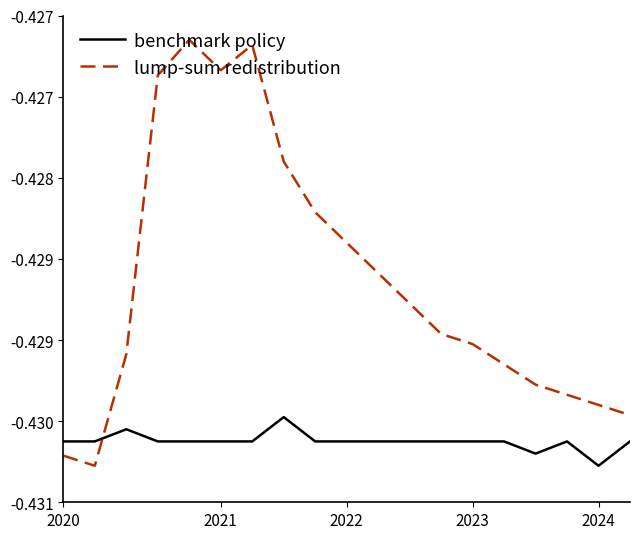

True or false: benchmark policy and lump-sum redistribution intersect in this chart.

True